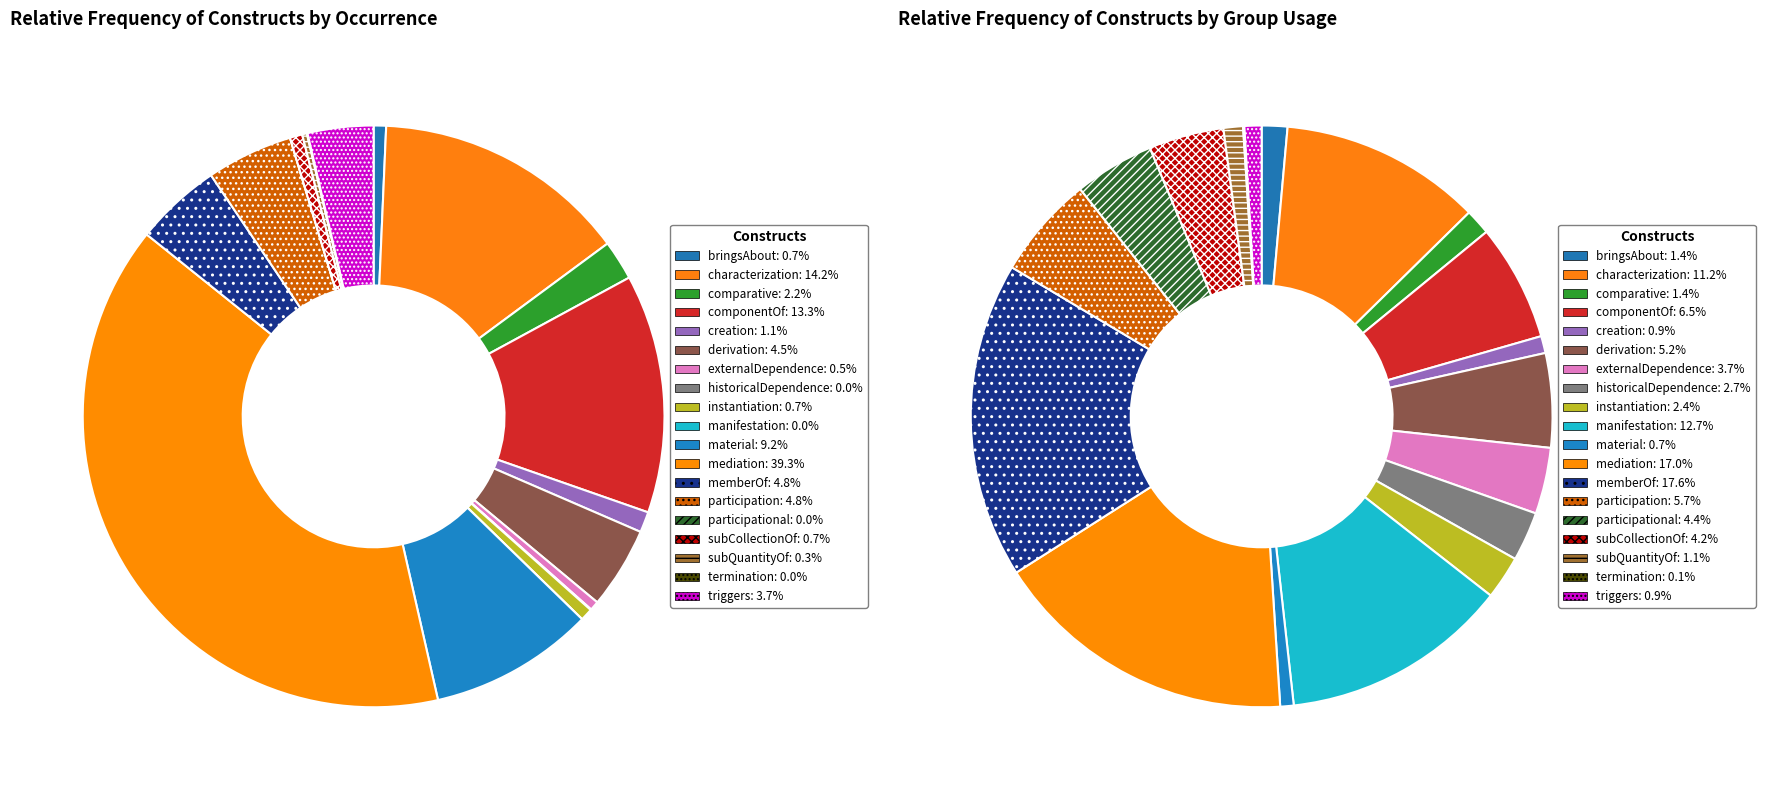

Does 25 represent more than half of the total?

No